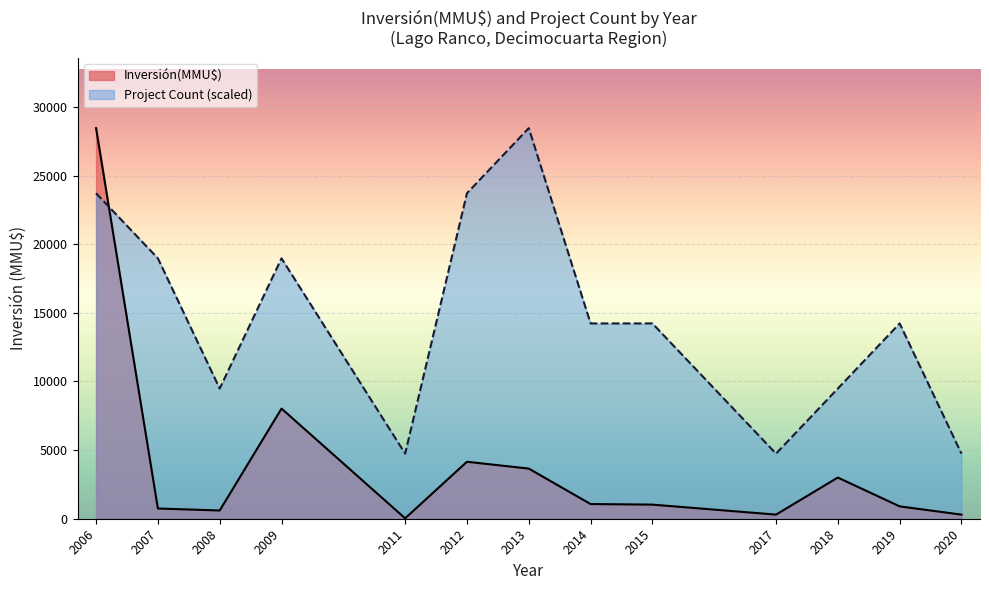

List the series in order of their peak value, highest first.

Inversión(MMU$), Count